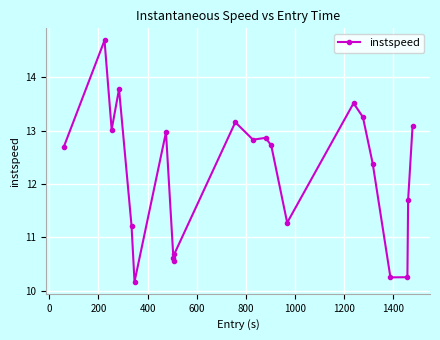

What is the difference between the maximum and minimum values?

4.5